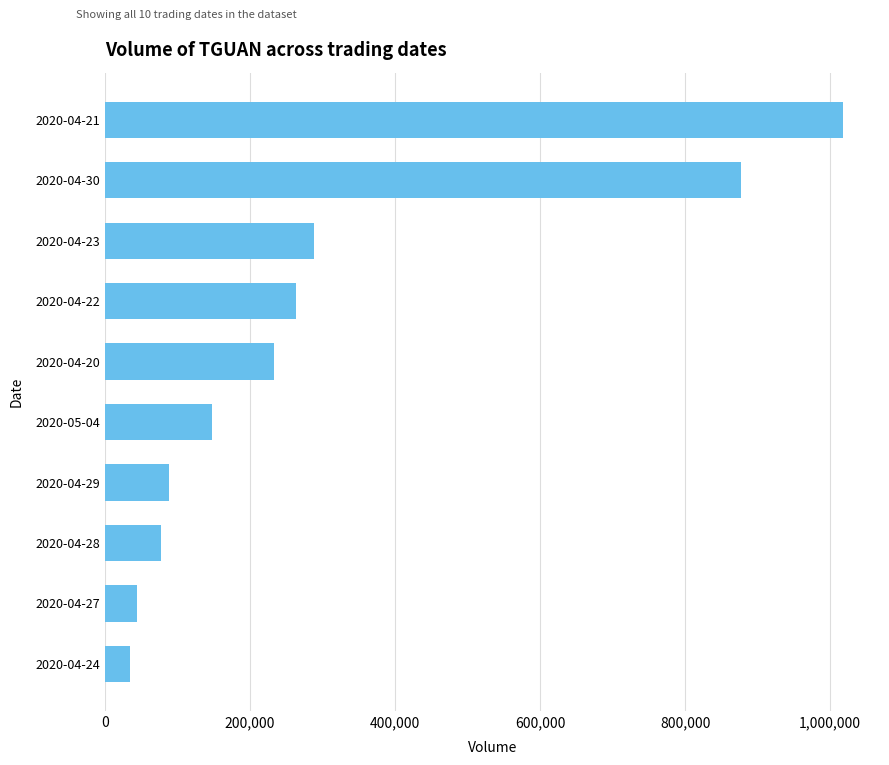

Where is the data nearest to the value 526050?

2020-04-23